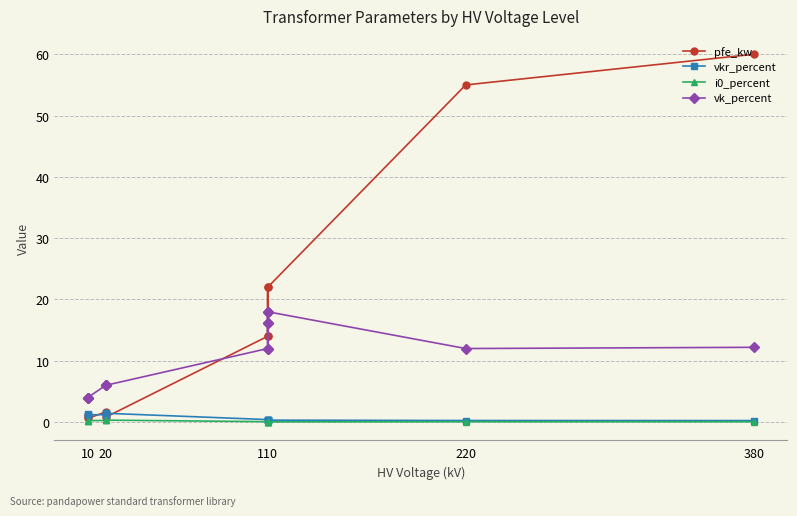

How many interior local valleys does the vkr_percent series have?

2